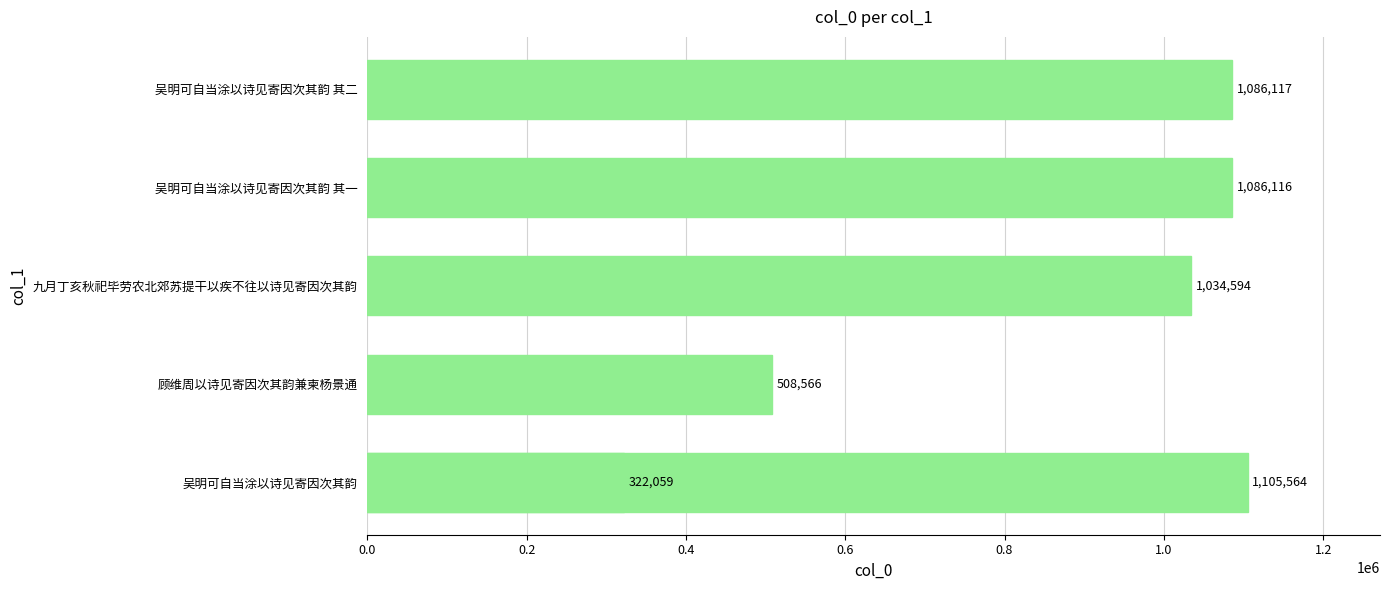

What is the greatest value displayed?

1105564